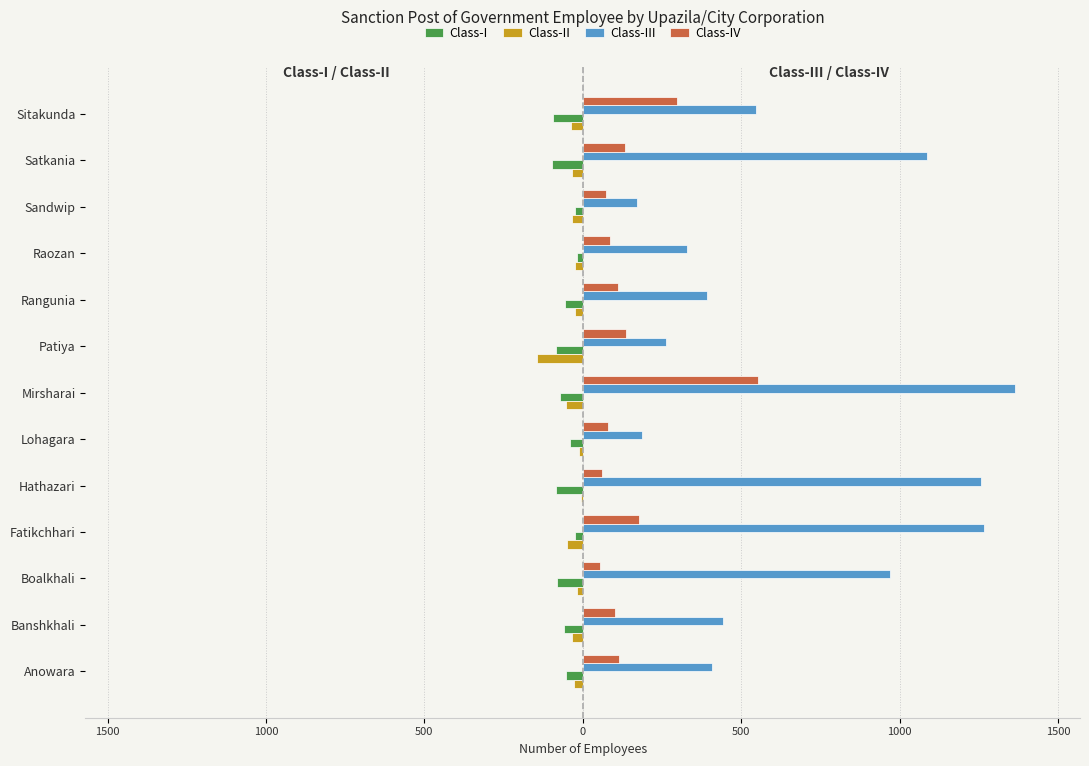

What are all the series names shown in the legend?

Class-I, Class-II, Class-III, Class-IV